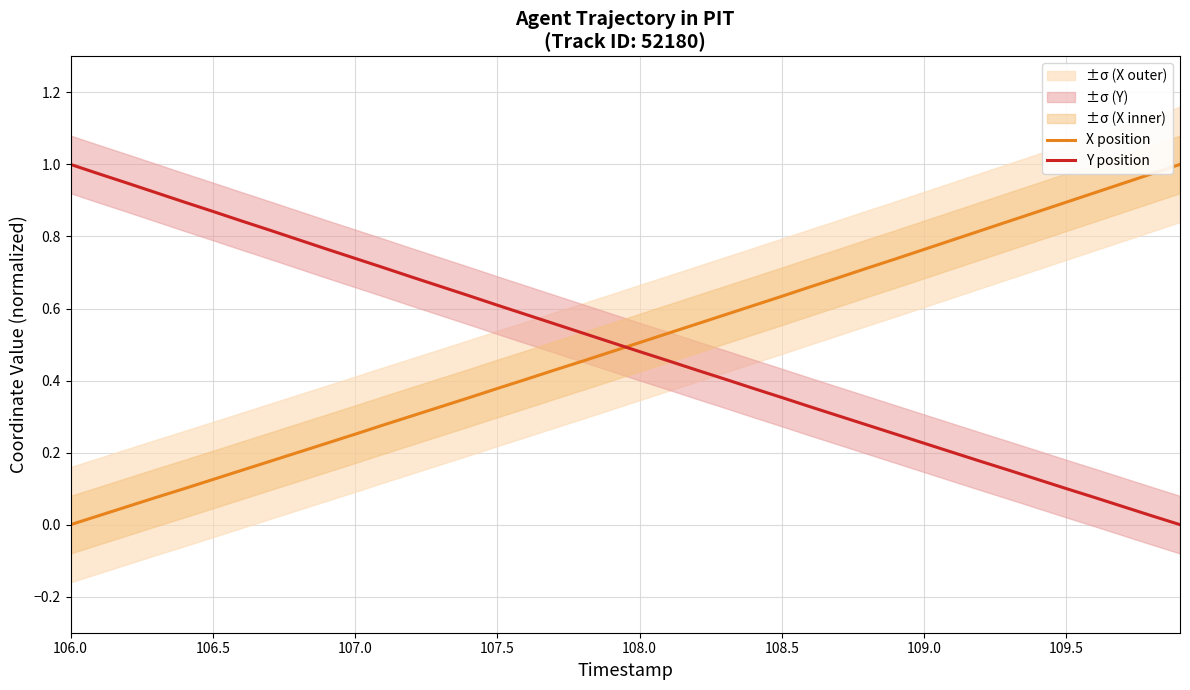

Which series ends up on top after the final intersection of Y position and X position?

X position